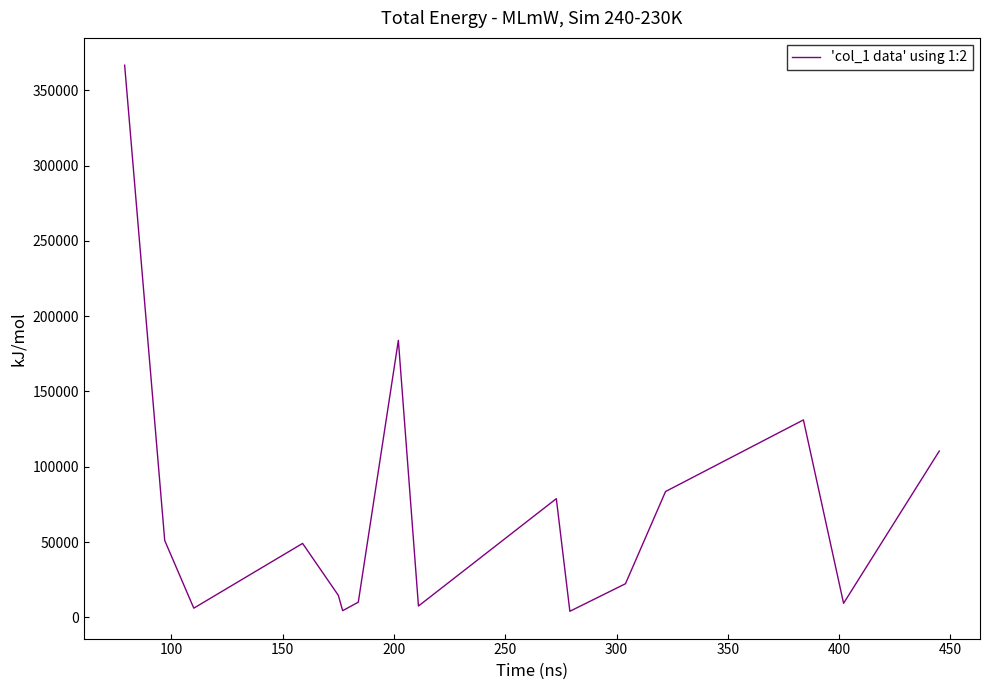

Does the chart display data point markers on the line(s)?

No